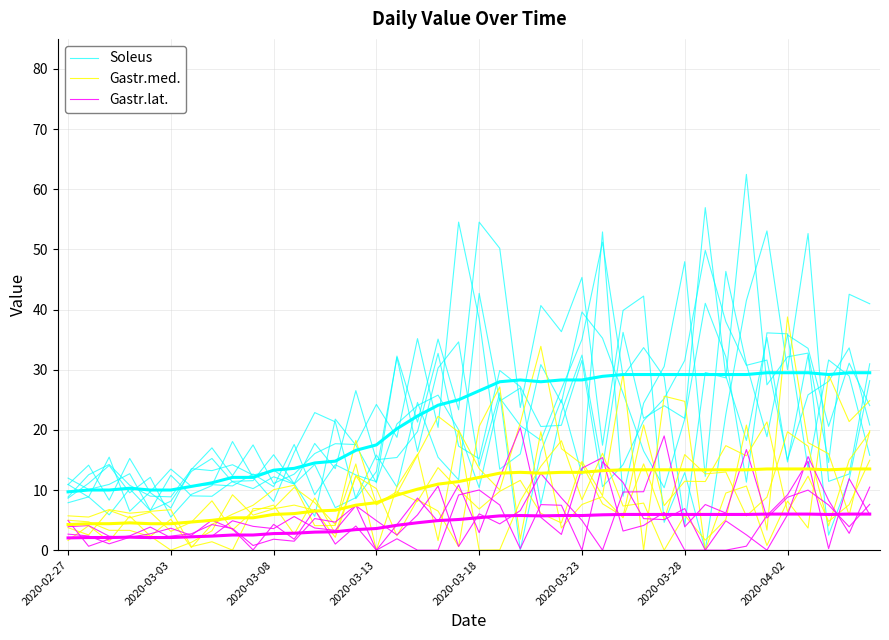

In Gastr.lat., how many points are lower than both neighbors (excluding endpoints)?

11